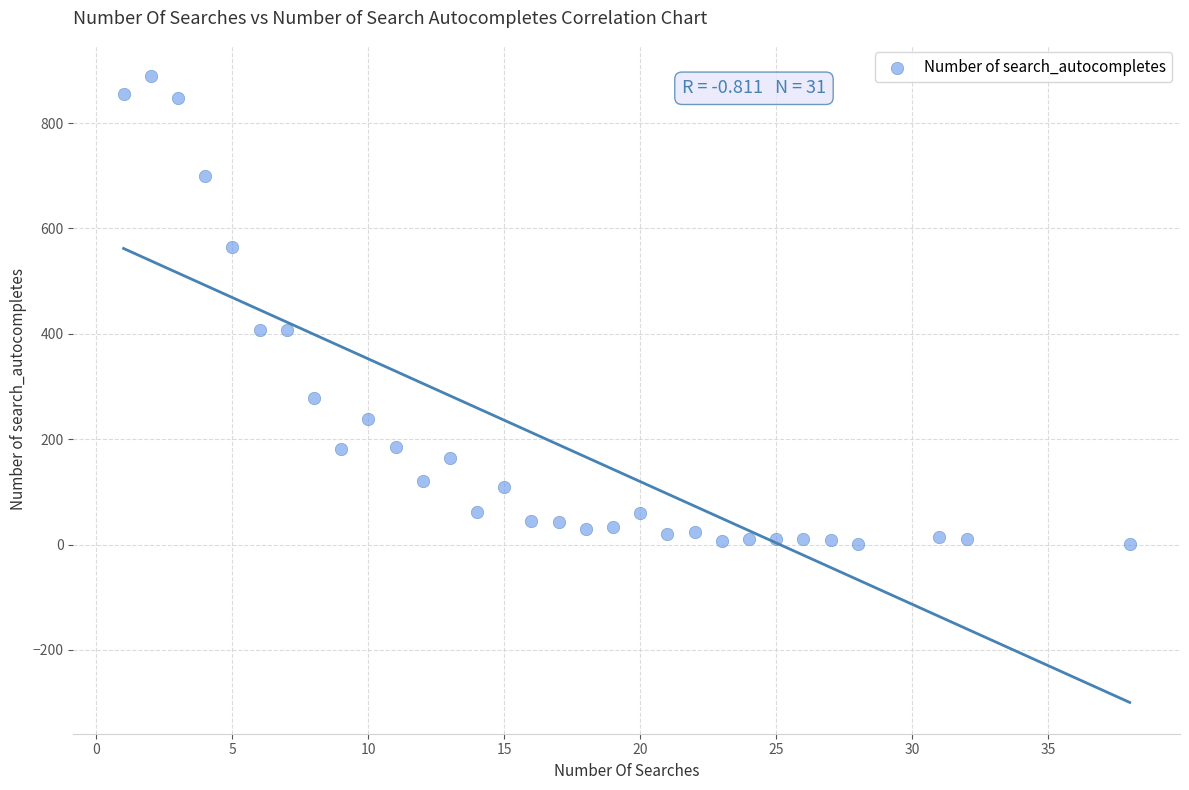

What is the range of Y values (max minus min)?

888